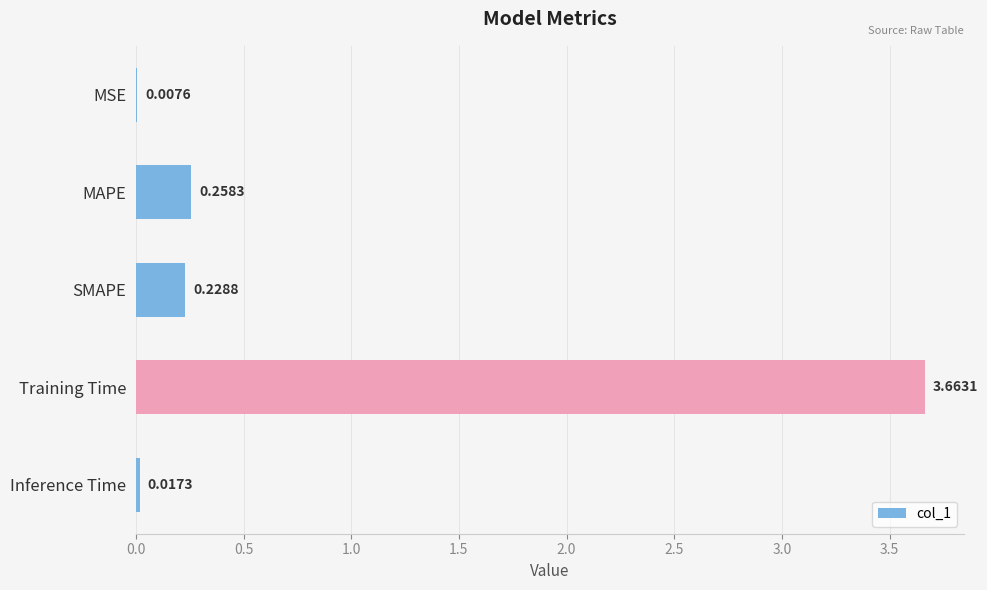

Which label corresponds to the largest value in the chart?

Training Time